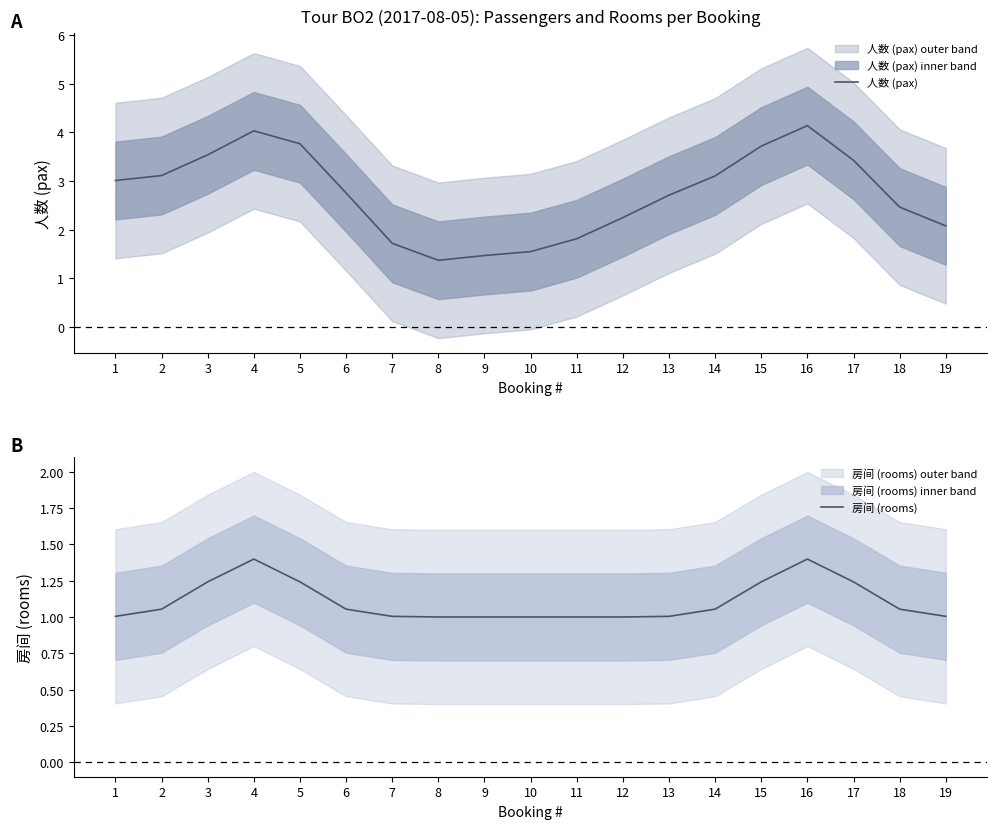

Where is the first local maximum for 人数 (pax)?

4